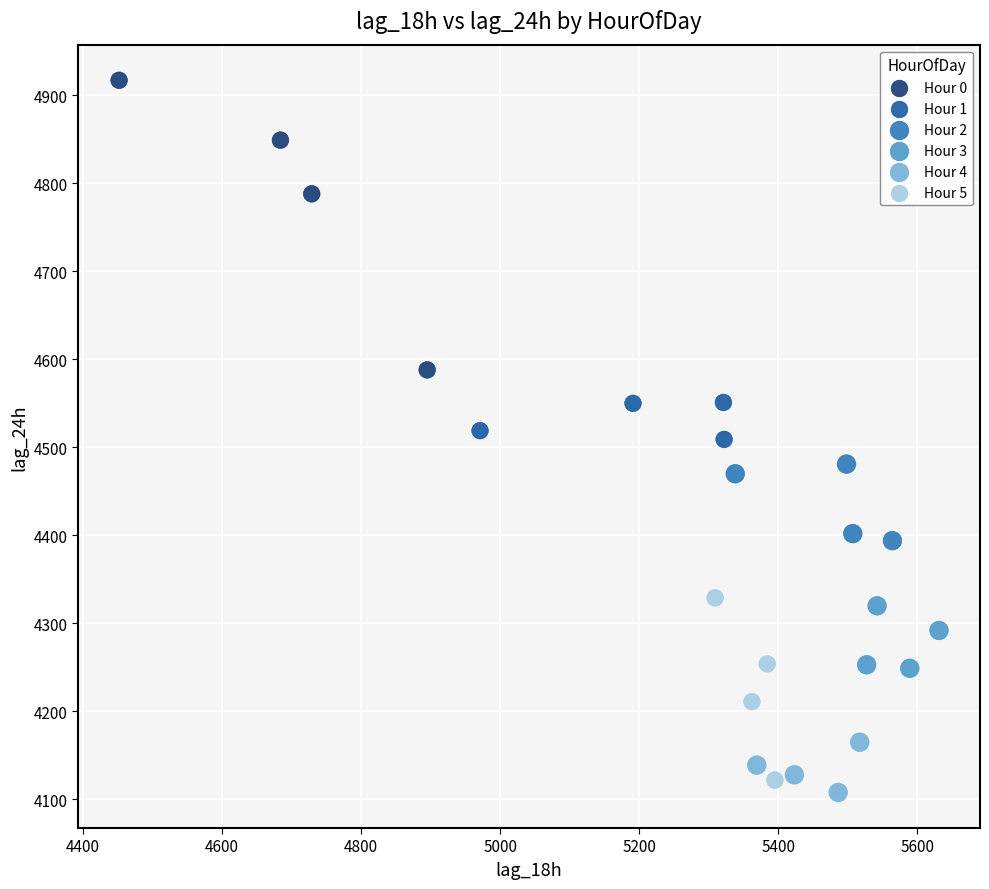

Which series contains the highest Y value?

Hour 0